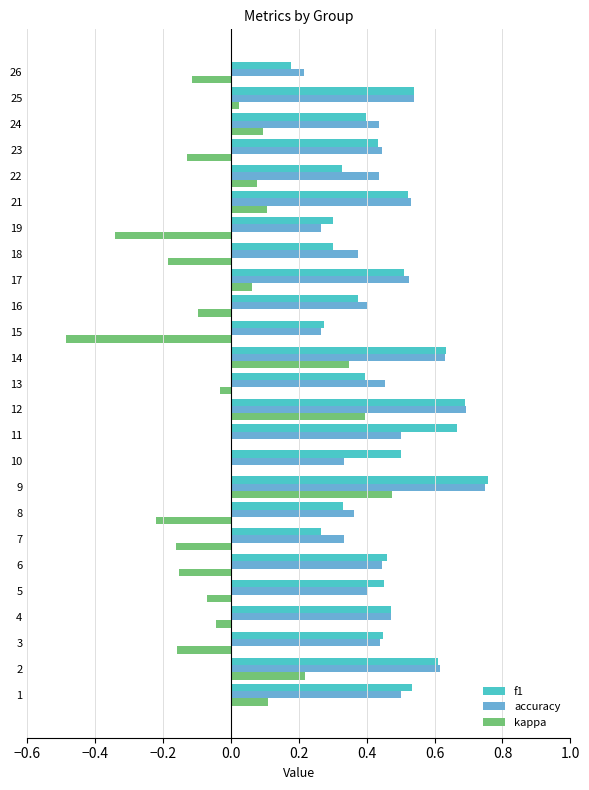

At which label does kappa reach its peak?

9